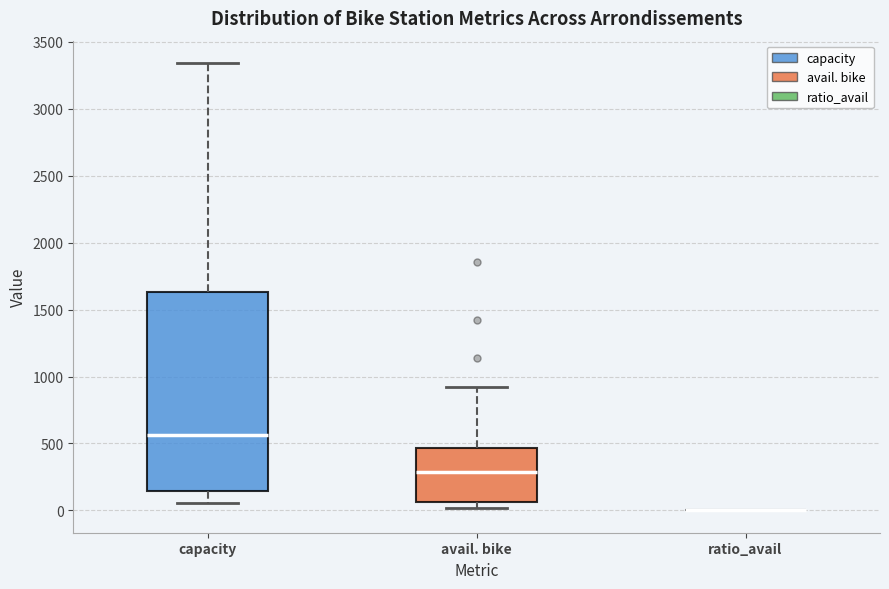

Reading left to right, transcribe this box plot: for each box, give where its median line is, the range the box spans, and where its two whiskers end, as read against the y-axis. The values are not printed on the chart, so give them approximately, as read against the axis.

capacity: median 550, box 150 to 1650, whiskers 50 to 3350
avail. bike: median 300, box 50 to 450, whiskers 0 to 900
ratio_avail: box collapsed to a line at 0, whiskers 0 to 0